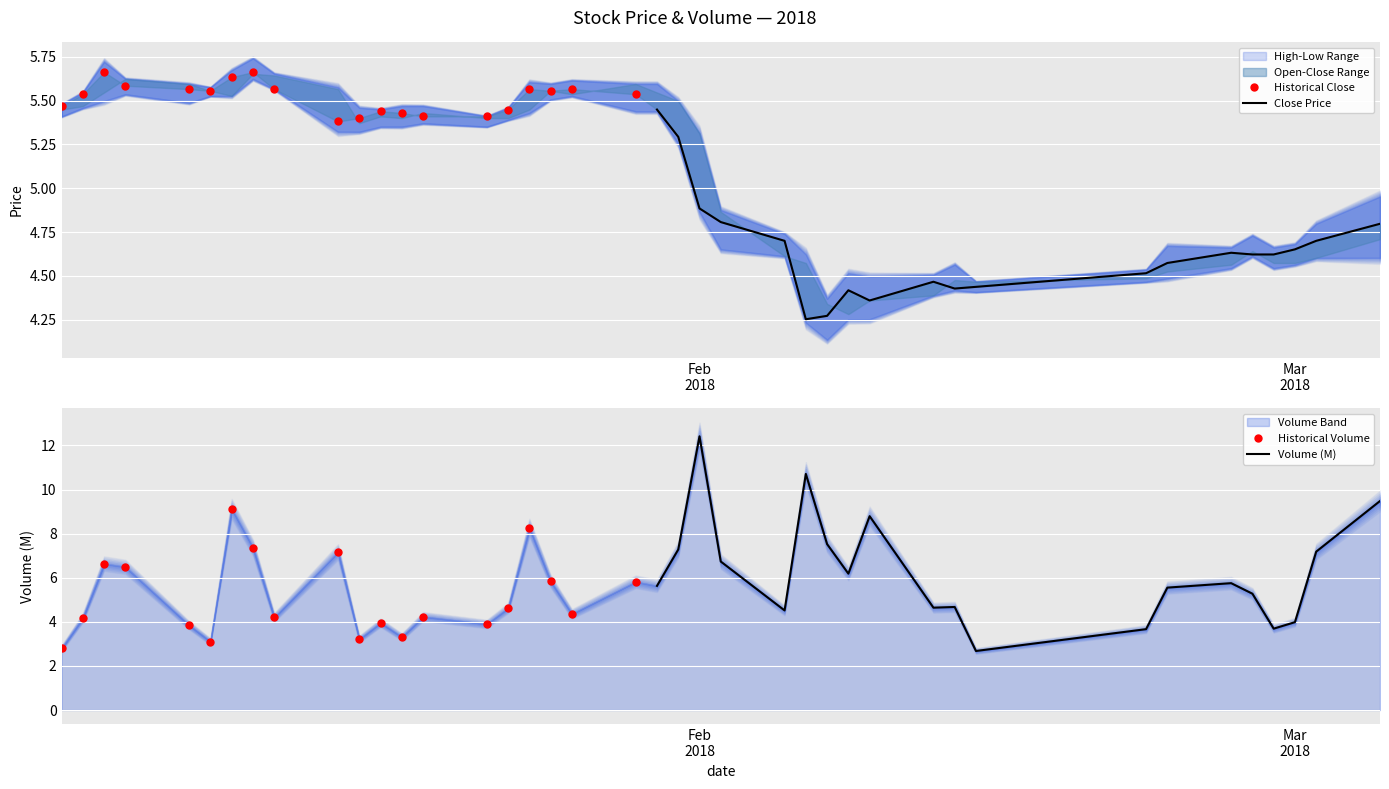

True or false: Historical Volume has more than 1 interior local peaks.

True